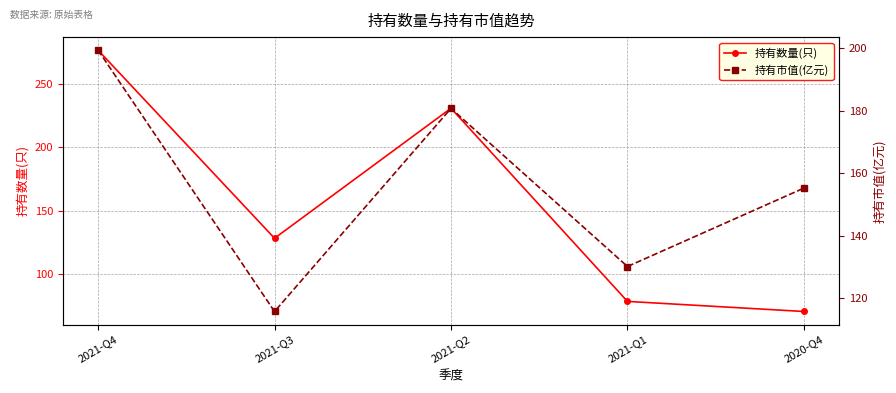

Read the 持有市值(亿元) value at 2021-Q2.

180.8